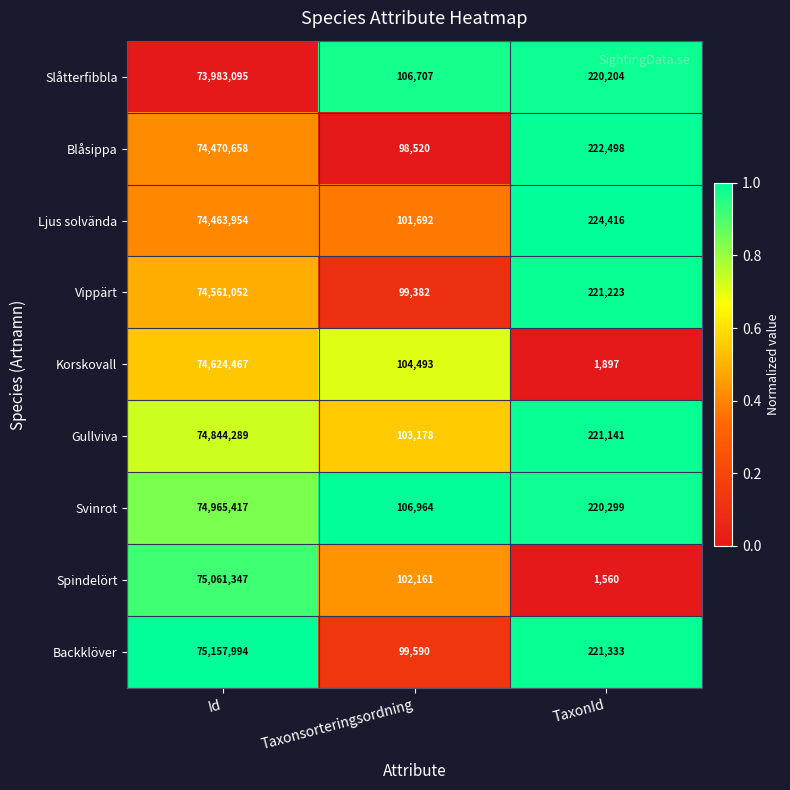

Count the number of categories in the chart.

3